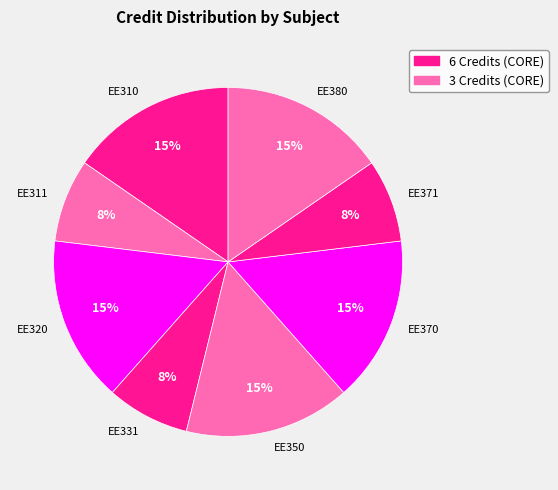

How many segments does this pie chart have?

8